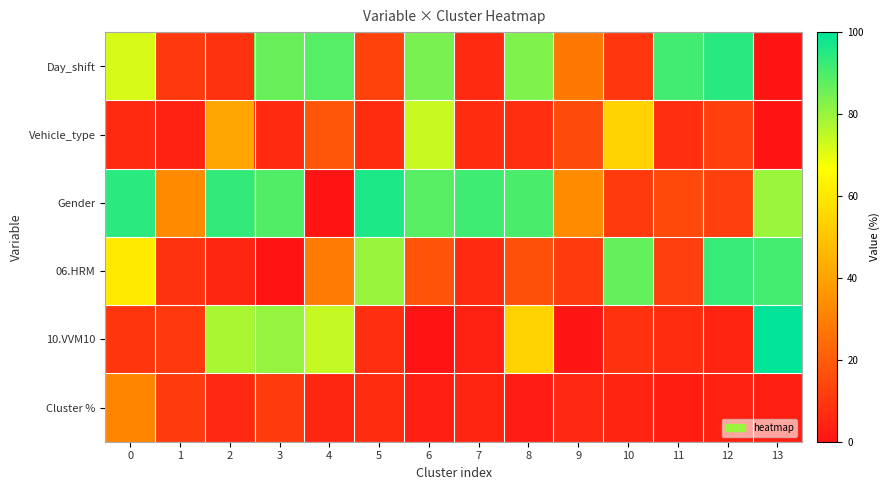

Reading left to right, list all the values displayed in this chart.

Day_shift: 0=71.8	1=10.4	2=8.6	3=86.3	4=88.7	5=12.9	6=84.0	7=6.1	8=83.2	9=27.9	10=9.5	11=91.3	12=94.6	13=0.0
Vehicle_type: 0=6.4	1=4.0	2=41.1	3=6.3	4=18.4	5=6.7	6=73.7	7=6.8	8=7.2	9=15.5	10=53.6	11=7.2	12=12.2	13=0.0
Gender: 0=94.5	1=32.9	2=93.2	3=89.2	4=0.0	5=96.1	6=88.5	7=91.7	8=90.1	9=33.5	10=10.7	11=15.0	12=12.2	13=79.6
06.HRM: 0=60.7	1=8.4	2=5.1	3=0.0	4=28.6	5=80.0	6=17.9	7=6.1	8=16.8	9=11.0	10=86.7	11=11.8	12=92.4	13=90.9
10.VVM10: 0=9.3	1=10.1	2=77.7	3=80.6	4=74.3	5=7.8	6=0.0	7=3.8	8=54.0	9=0.7	10=8.0	11=6.7	12=4.1	13=100.0
Cluster %: 0=31.5	1=10.6	2=5.7	3=10.6	4=5.1	5=6.7	6=3.2	7=4.8	8=2.4	9=5.8	10=4.2	11=2.7	12=3.6	13=3.1